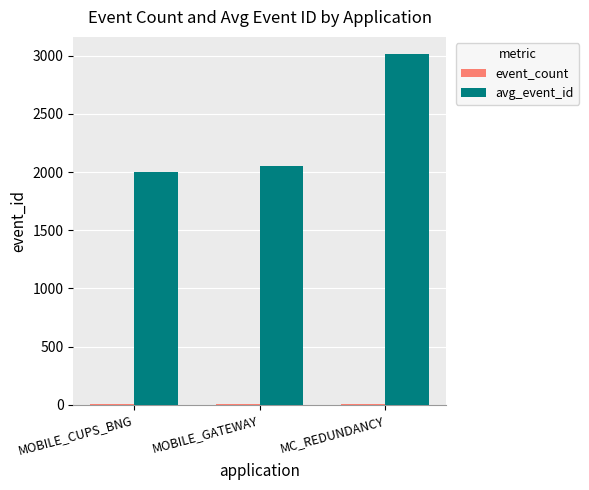

The avg_event_id series shows 1064.4 at MOBILE_GATEWAY. True or false?

False